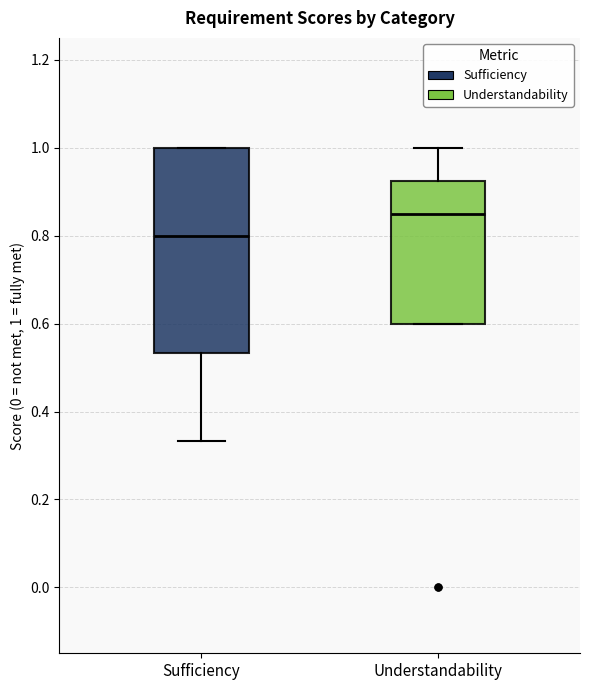

Reading left to right, read every box against the y-axis: the position of its median line, the range the box covers, and the ends of its whiskers. The values are not printed on the chart, so give them approximately, as read against the axis.

Sufficiency: median 0.80, box 0.54 to 1.00, whiskers 0.34 to 1.00
Understandability: median 0.86, box 0.60 to 0.92, whiskers 0.60 to 1.00